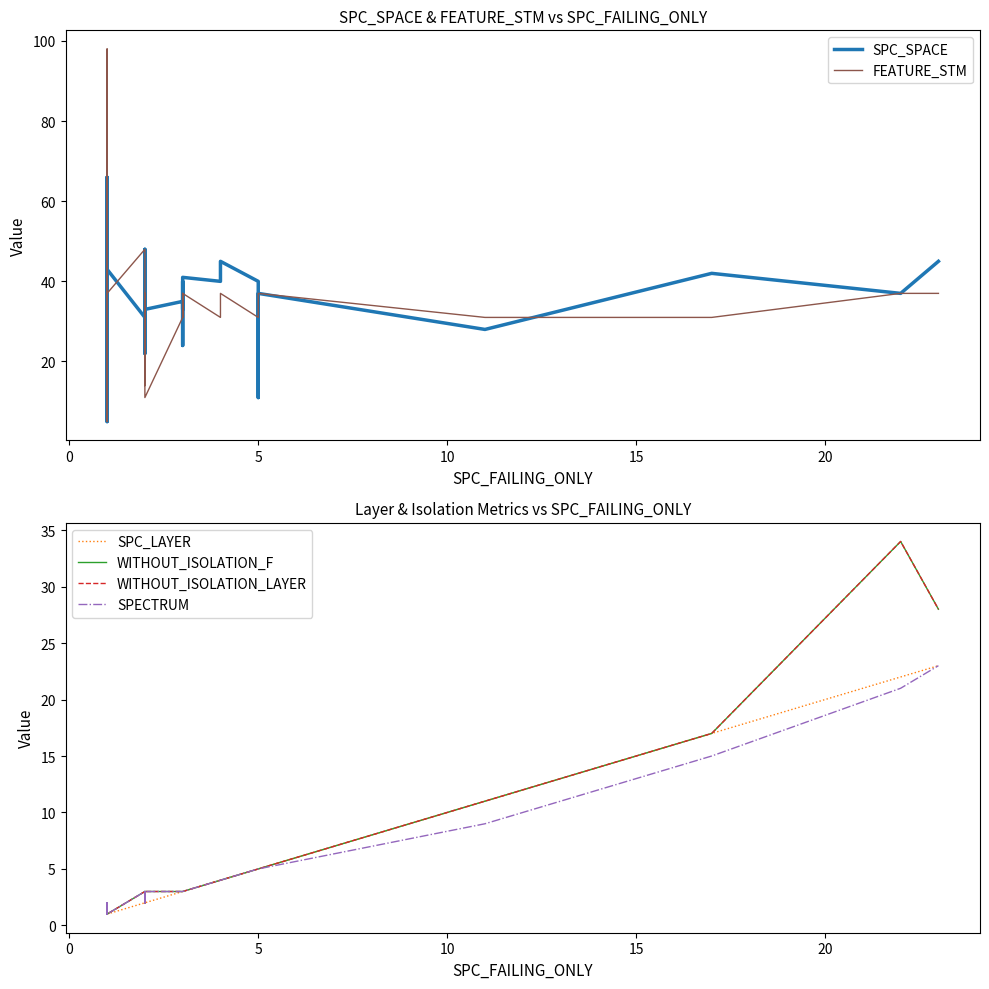

True or false: SPC_SPACE has a value of 11 at 12.

False